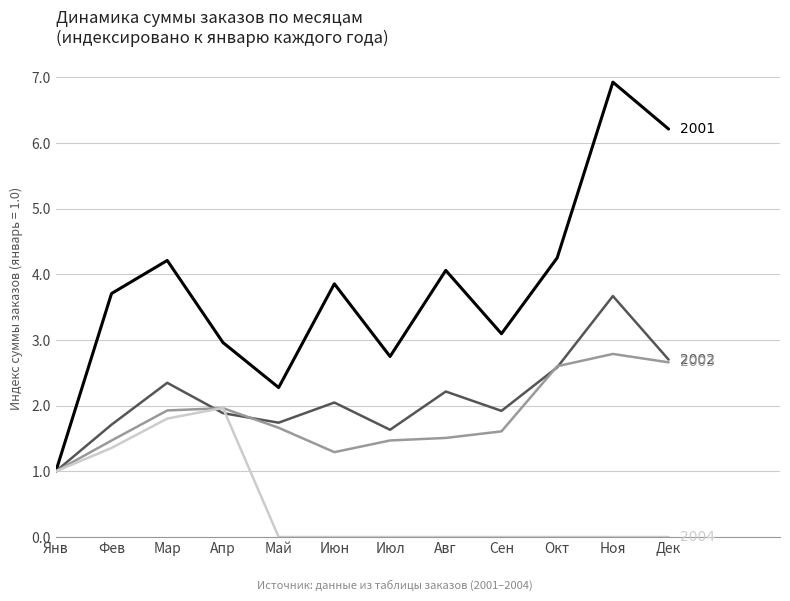

What is the total value across all series at Июн?

7.2